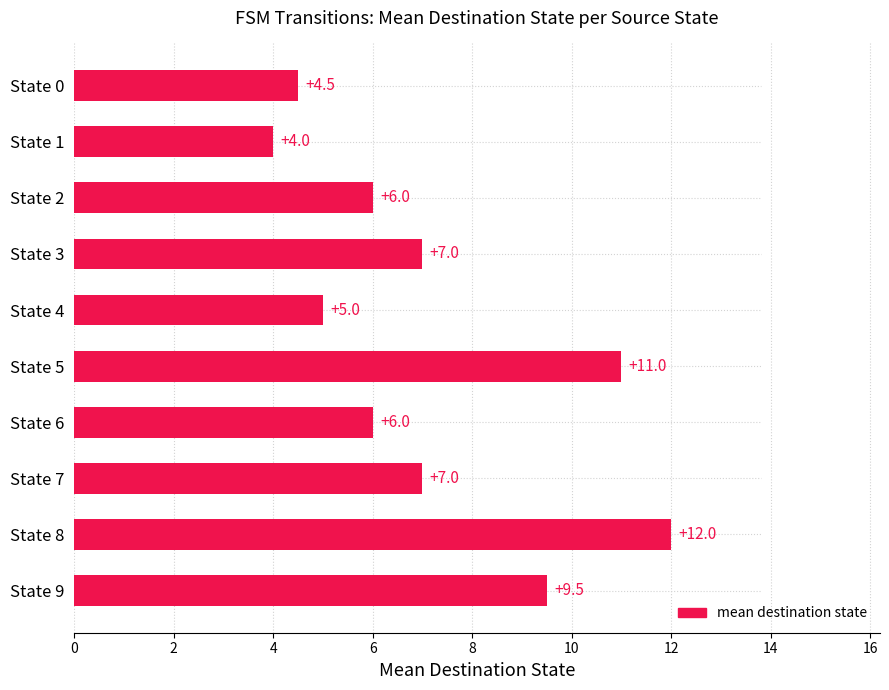

Between State 1 and State 4, which is larger?

State 4